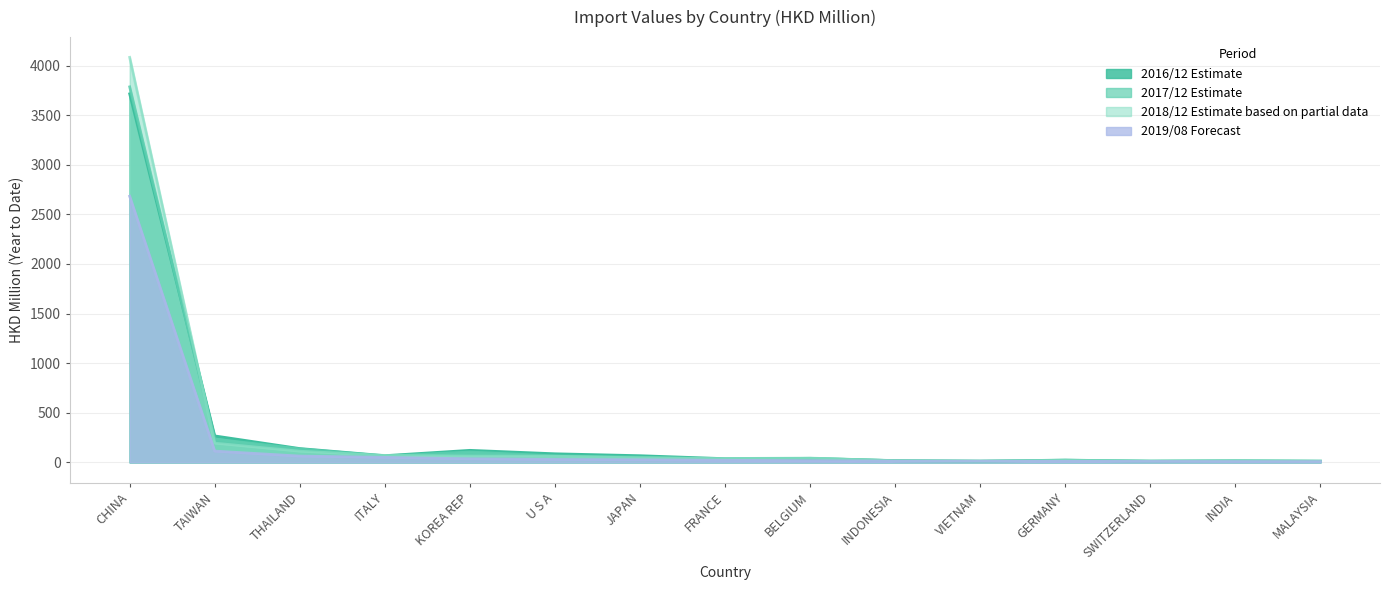

True or false: 201812 has more than 1 interior local peaks.

True